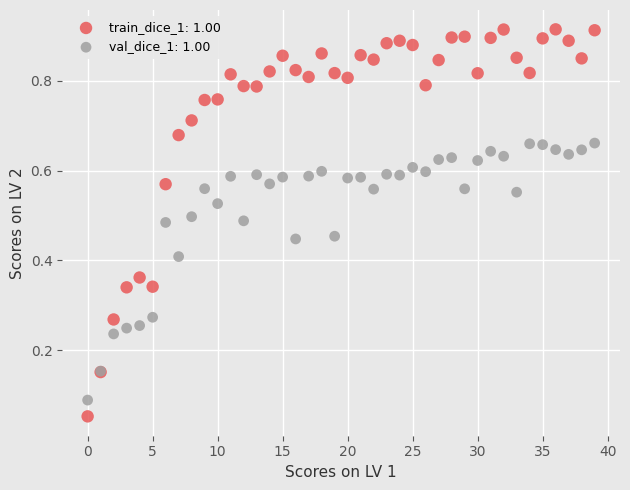

What are all the series names shown in the legend?

train_dice_1: 1.00, val_dice_1: 1.00